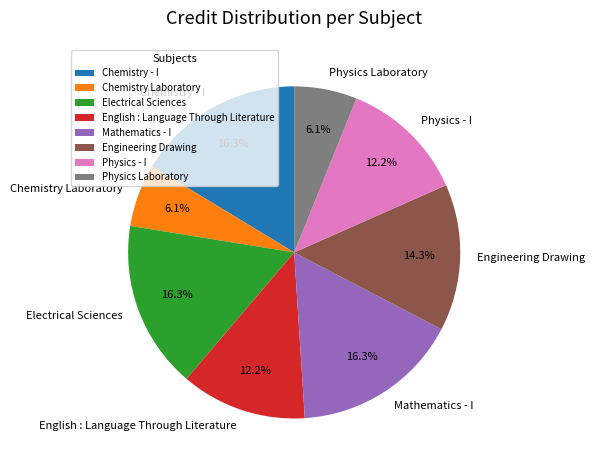

Is there a majority slice in this chart?

No